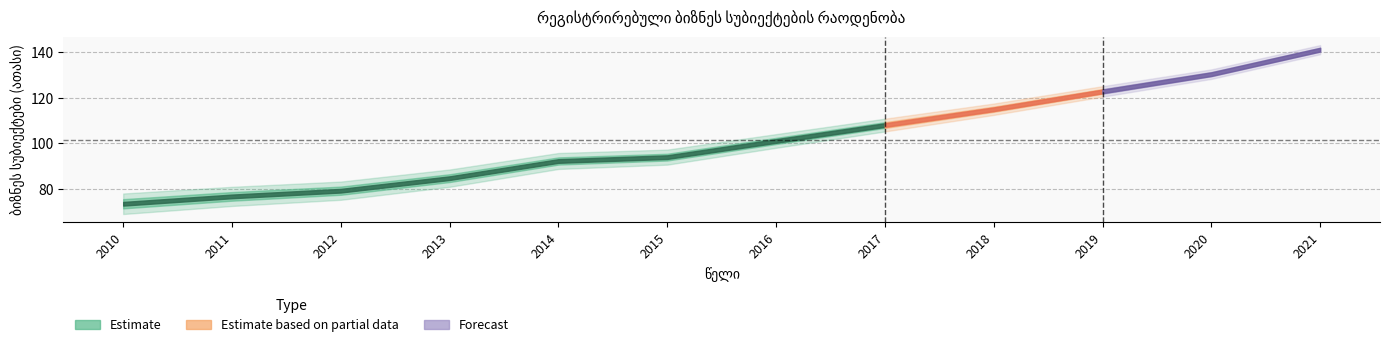

What is the sum of all values?

1219.5